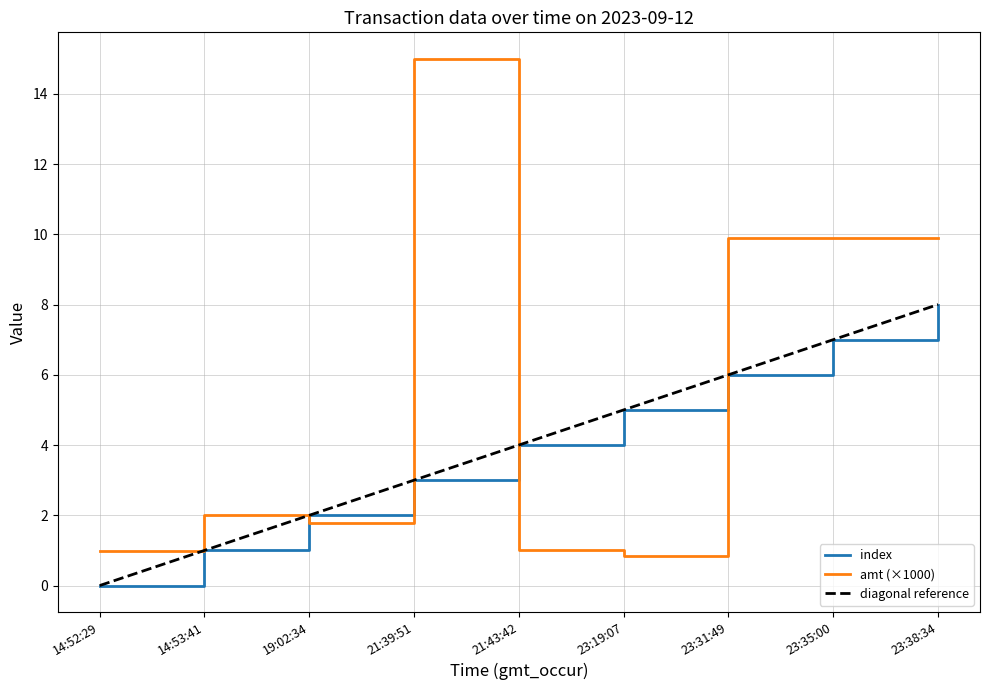

What is the difference between the second highest and second lowest values in the amt series?

8.9